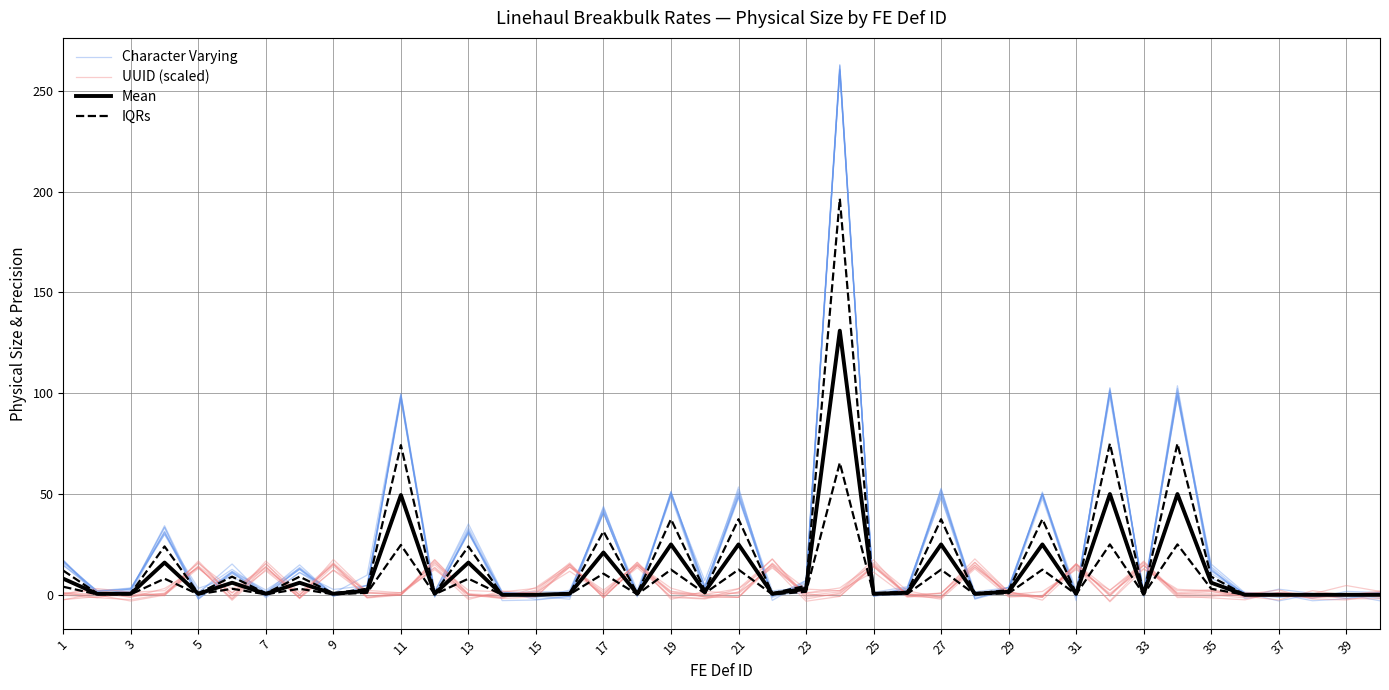

What is the average value of the Mean series?

11.9